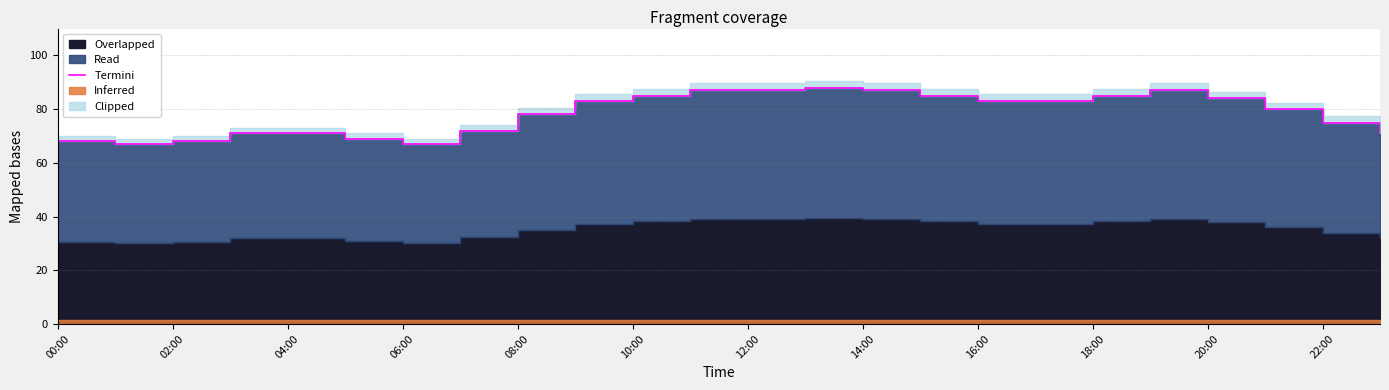

What is the change in value from 18 to 23?

-14